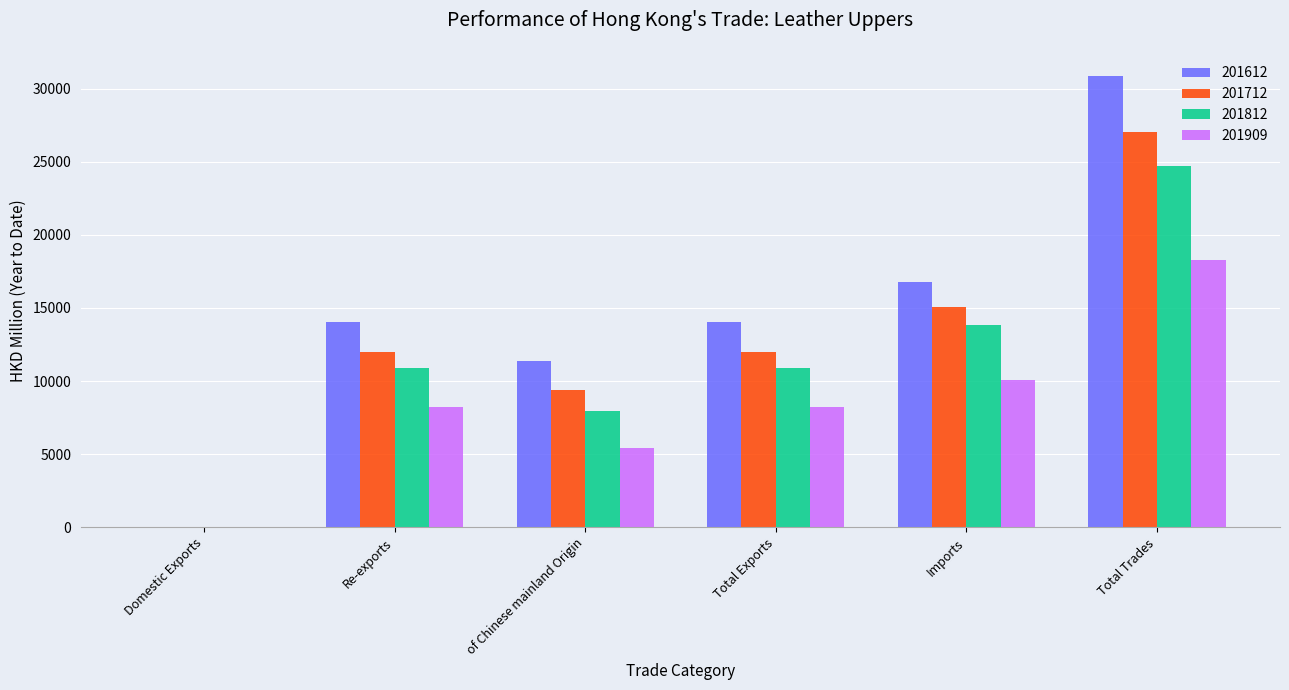

Which category has the highest value across all series?

Total Trades